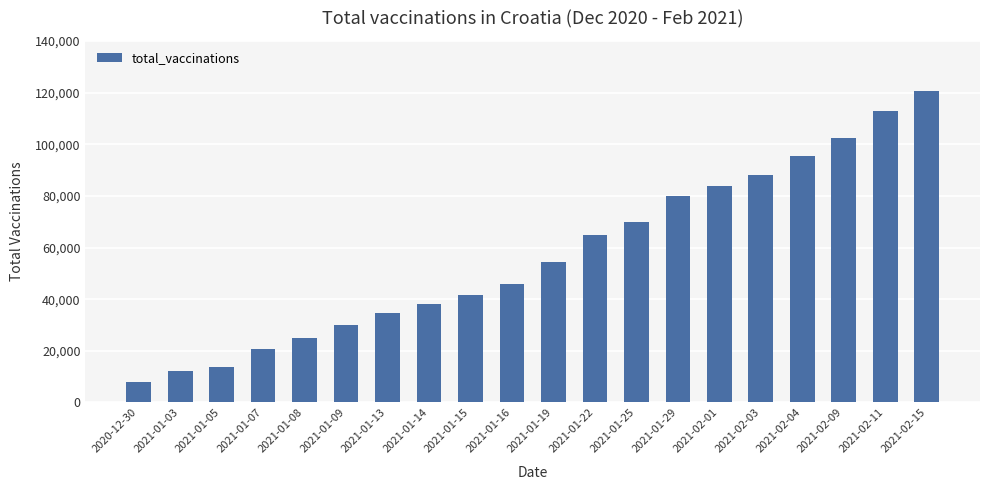

Read the value at 2021-01-29, to the nearest 100.

80000